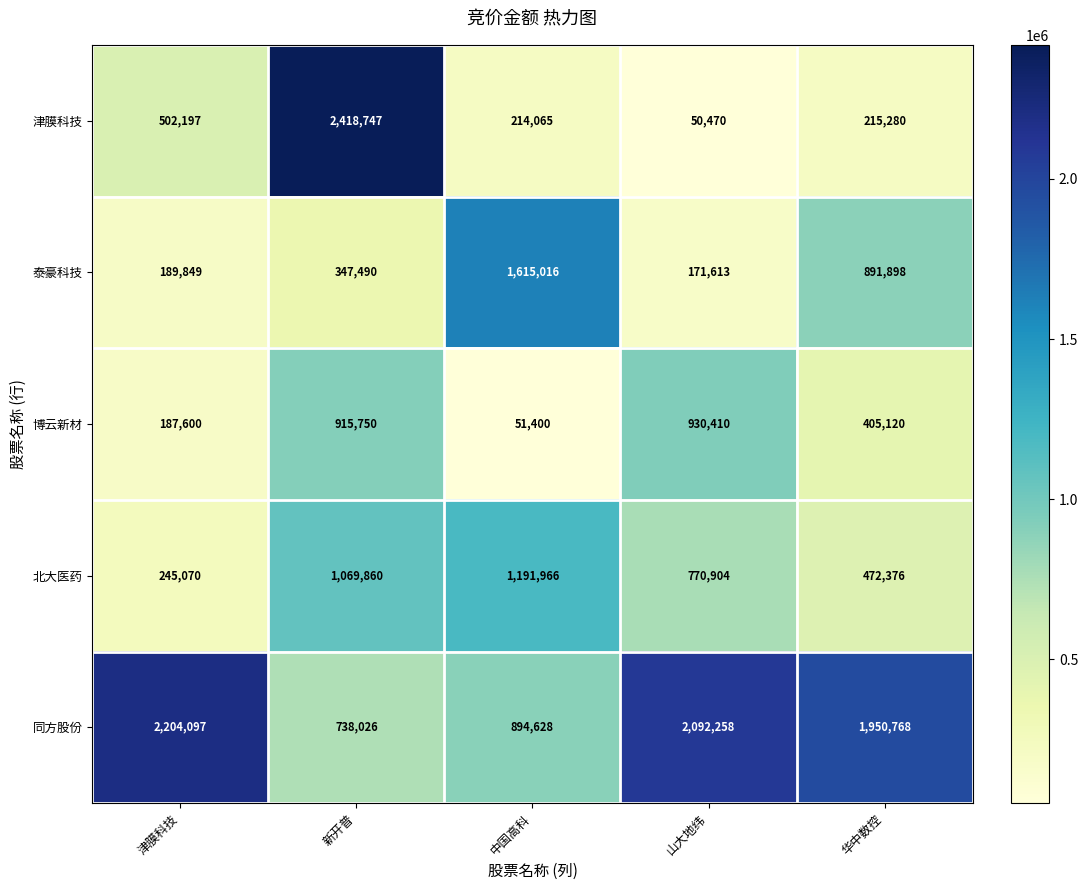

What is the sum of the 北大医药 values at 中国高科 and 华中数控?

1664342